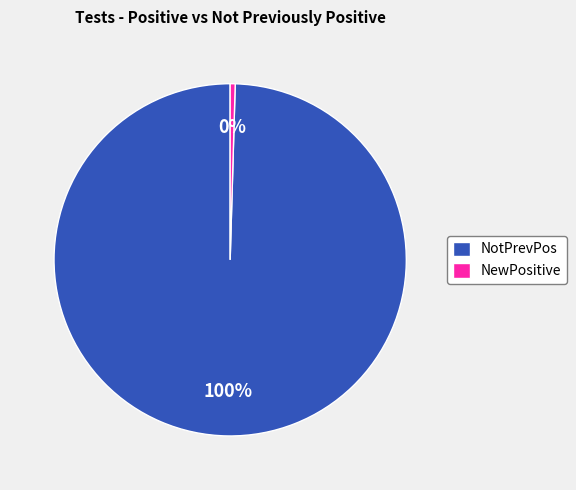

Do NewPositive and NotPrevPos together represent more than half of the pie?

Yes